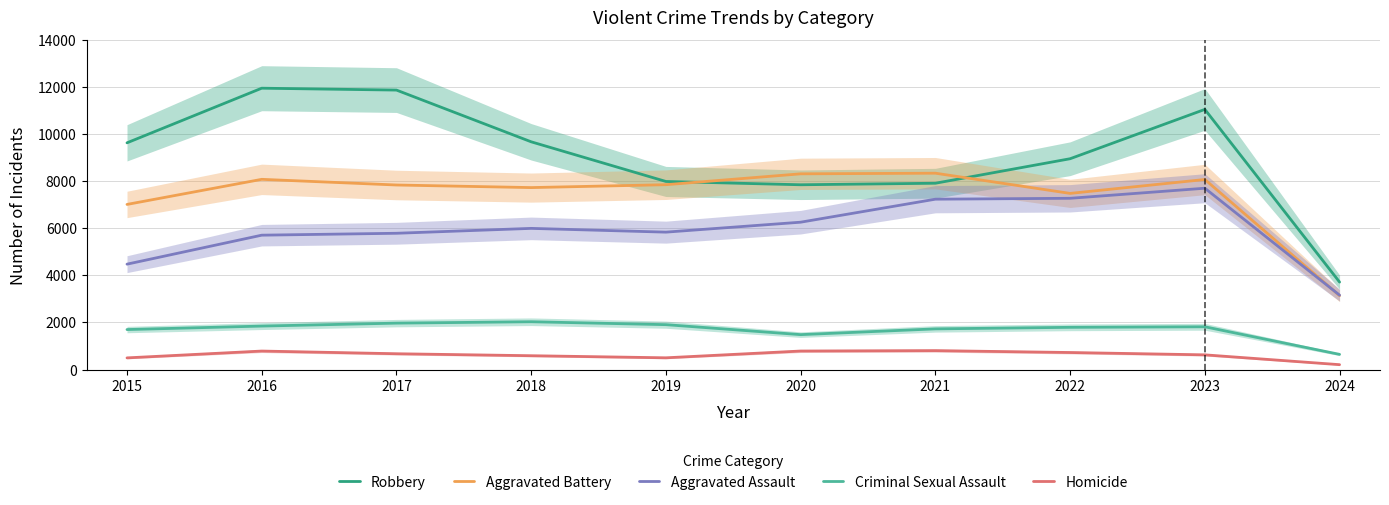

What is the average value of the Homicide series?

619